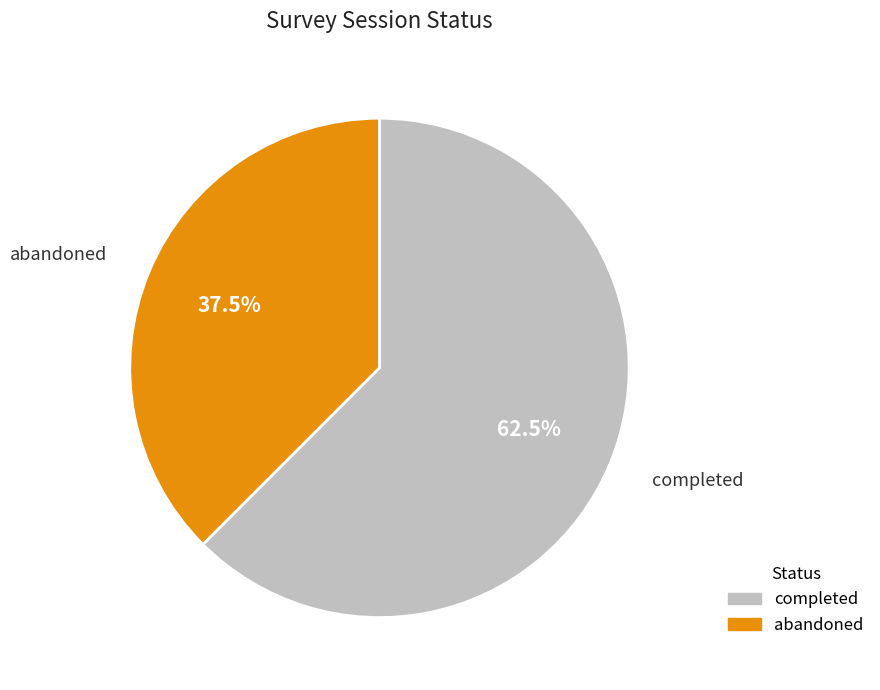

To the nearest percent, what is the difference between the completed and abandoned slice percentages?

25%